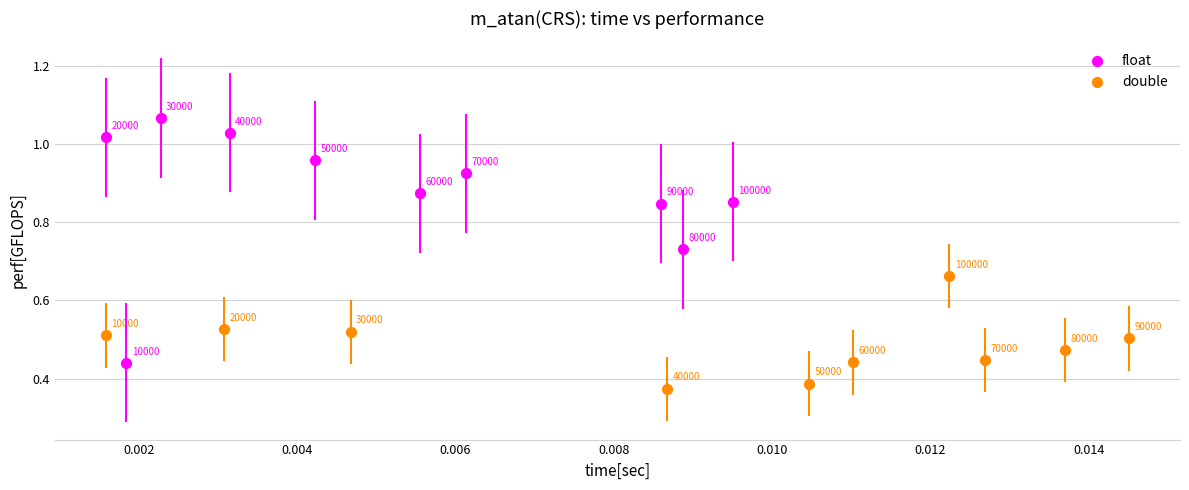

Which series contains the highest Y value?

float